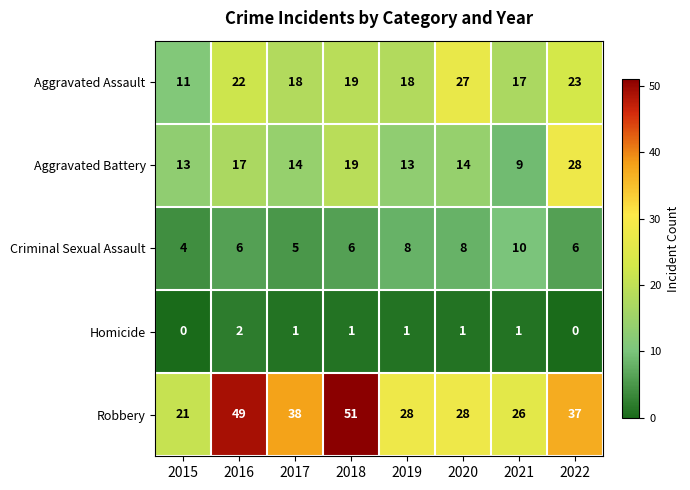

How many series are shown in this chart?

5